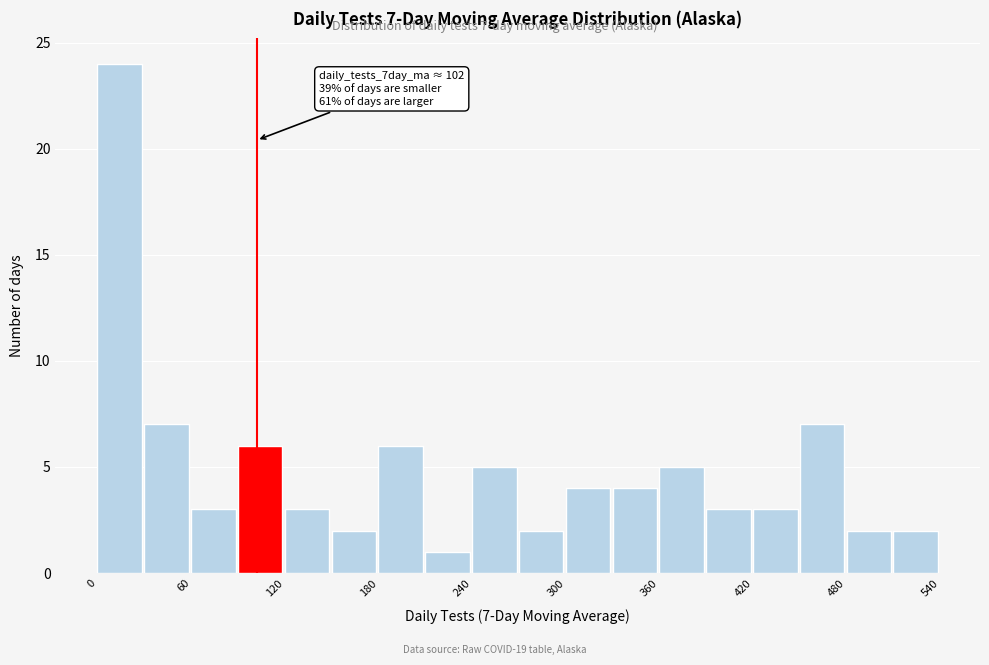

Read against the x-axis, roughly where is the centre of the tallest bar?

10